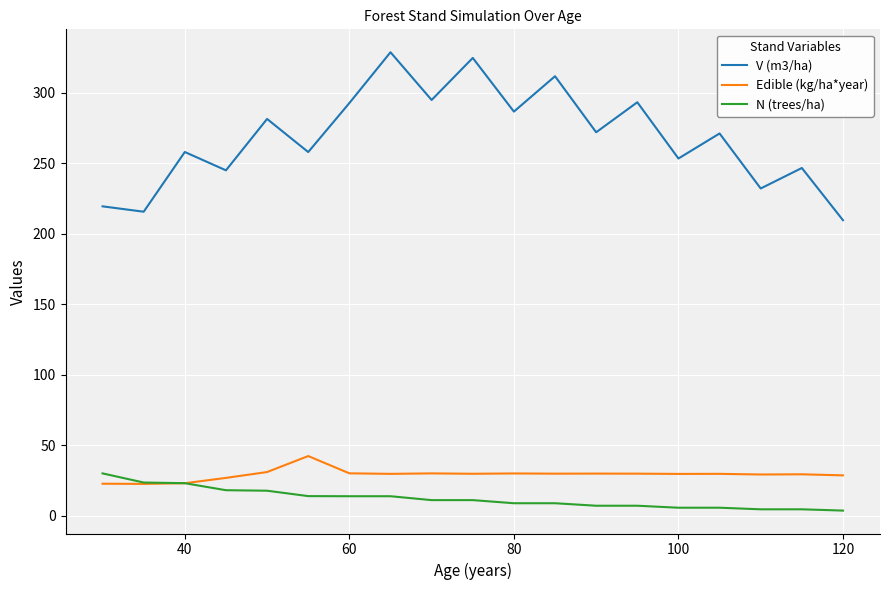

True or false: V (m3/ha) and N (trees/ha) intersect in this chart.

False